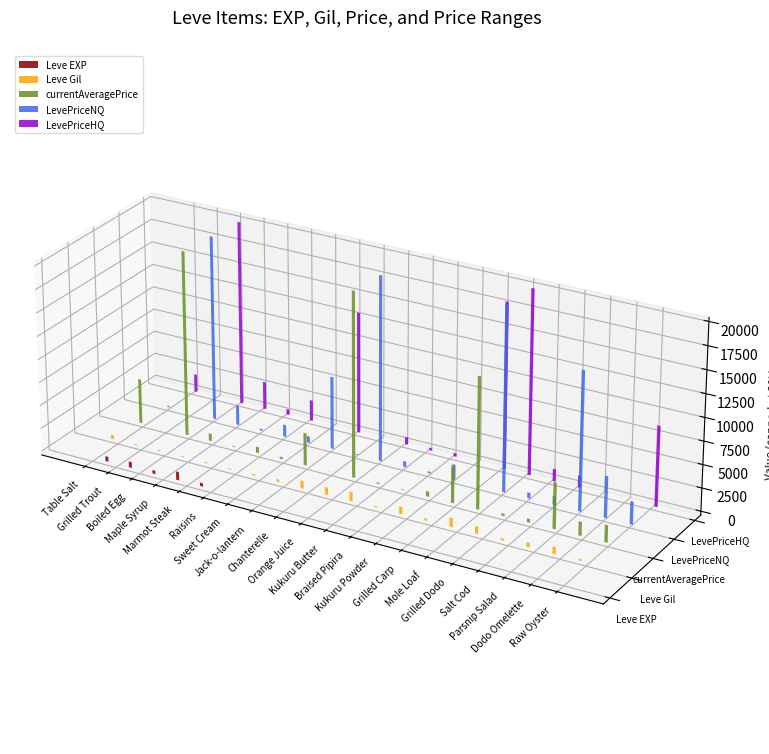

What is the sum of the LevePriceHQ values at Chanterelle and Raw Oyster?

8755